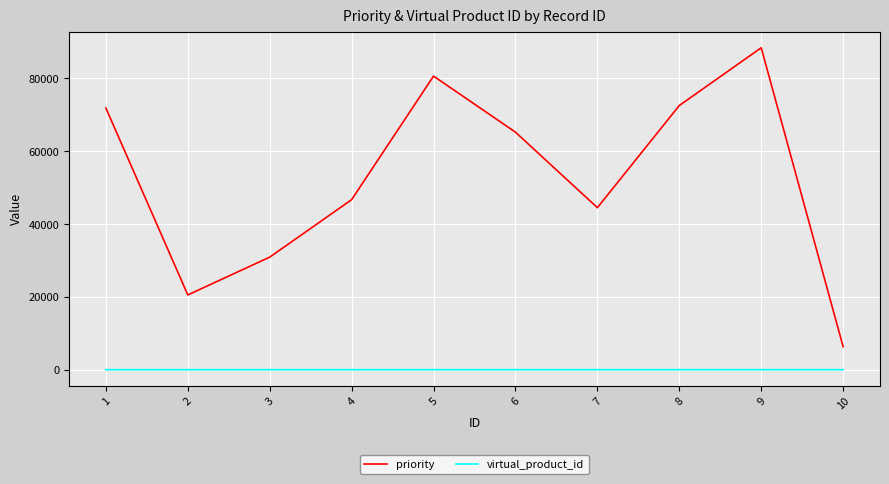

True or false: priority has a value of 72561 at 8.

True